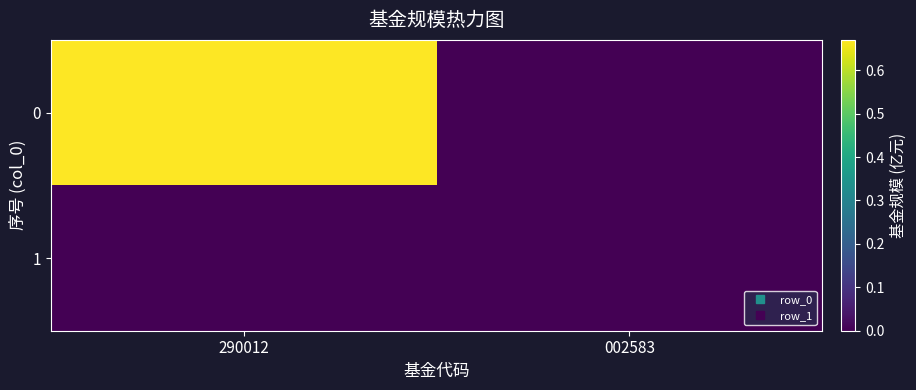

Reading left to right, list all the values displayed in this chart.

0: 290012=0.7	002583=0.0
1: 290012=0.0	002583=0.0